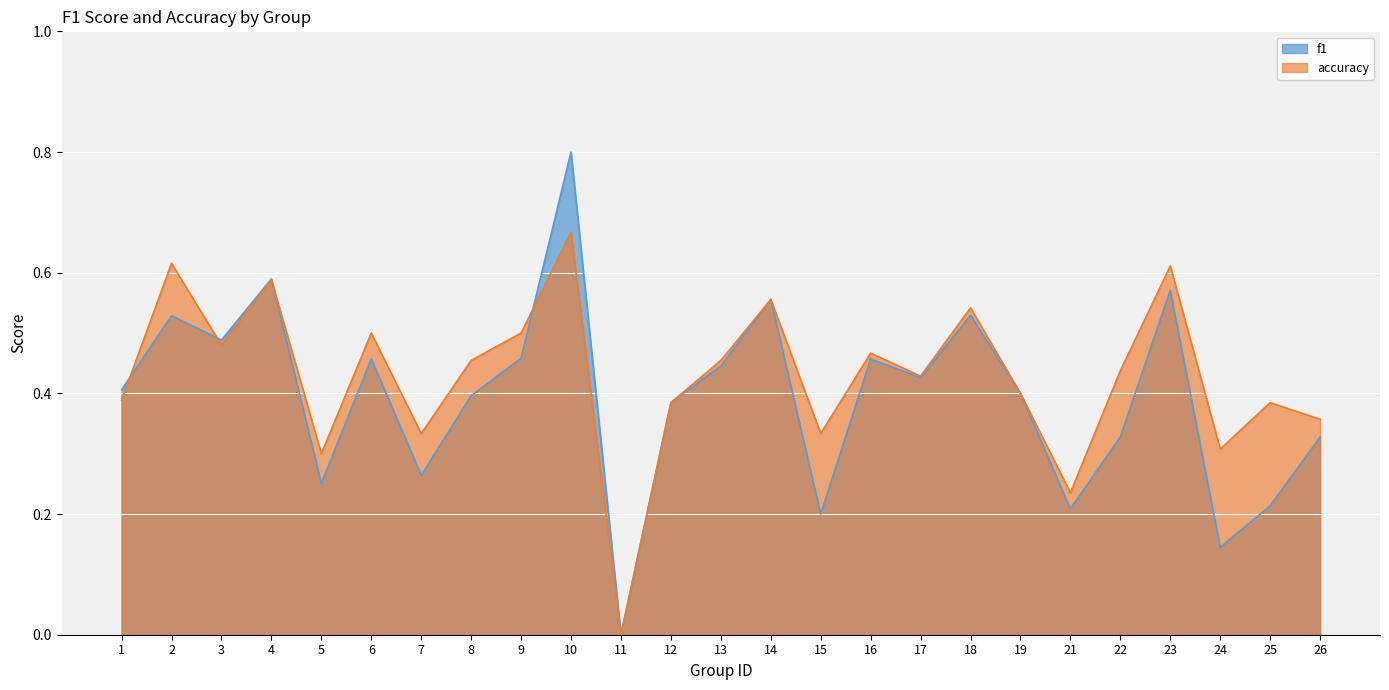

Reading left to right, transcribe all the data shown in this chart.

f1: 0.4	0.5	0.5	0.6	0.3	0.5	0.3	0.4	0.5	0.8	0.0	0.4	0.4	0.6	0.2	0.5	0.4	0.5	0.4	0.2	0.3	0.6	0.1	0.2	0.3
accuracy: 0.4	0.6	0.5	0.6	0.3	0.5	0.3	0.5	0.5	0.7	0.0	0.4	0.5	0.6	0.3	0.5	0.4	0.5	0.4	0.2	0.4	0.6	0.3	0.4	0.4